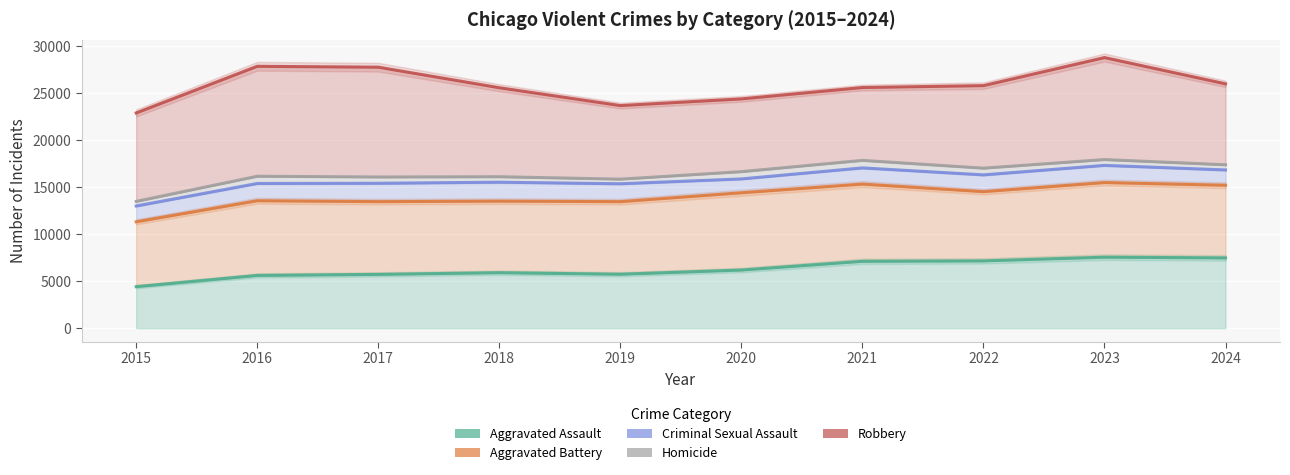

What is the value of the Aggravated Assault point at the 7th from the left?

7111